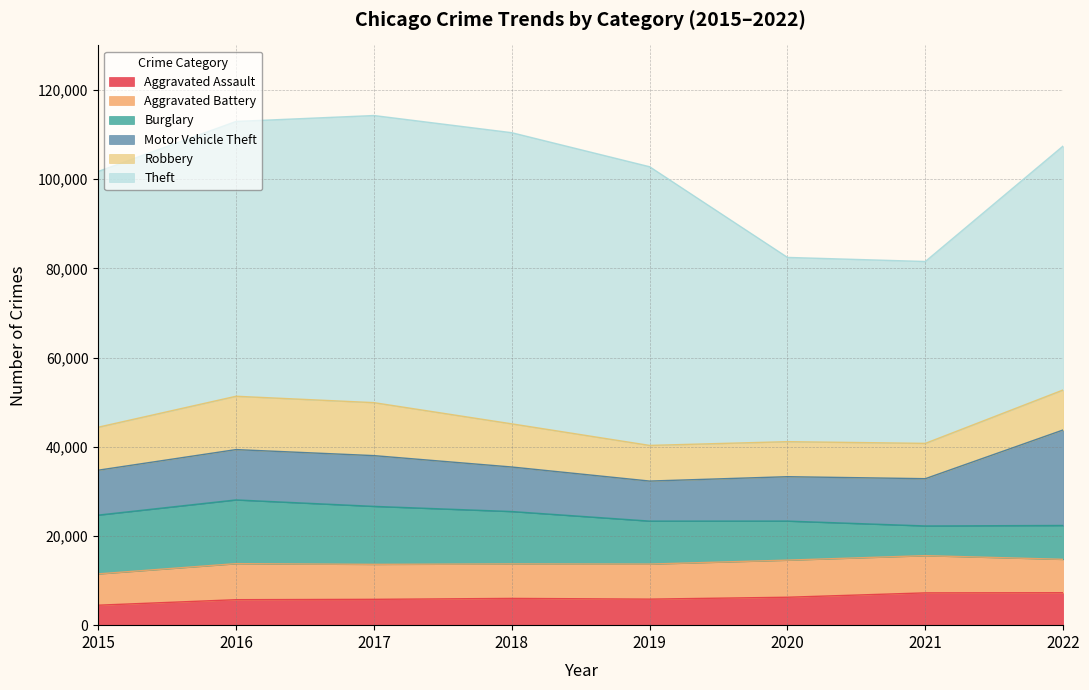

What is the value of the Aggravated Battery point at the 1st from the left?

7018